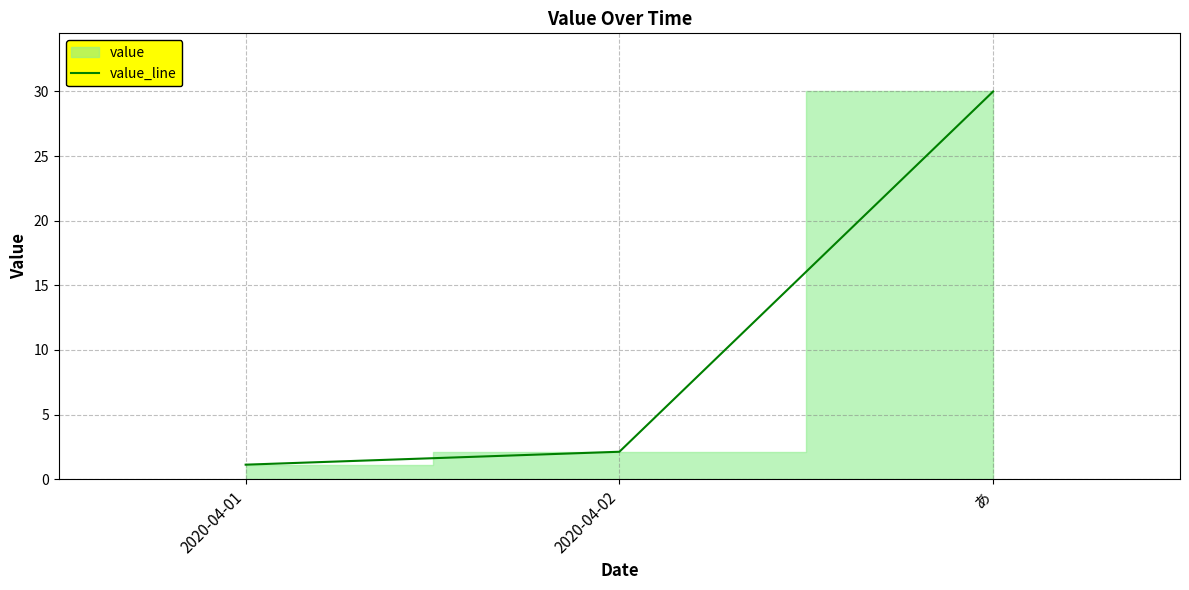

True or false: the data shows 1.1 at 2020-04-01.

True